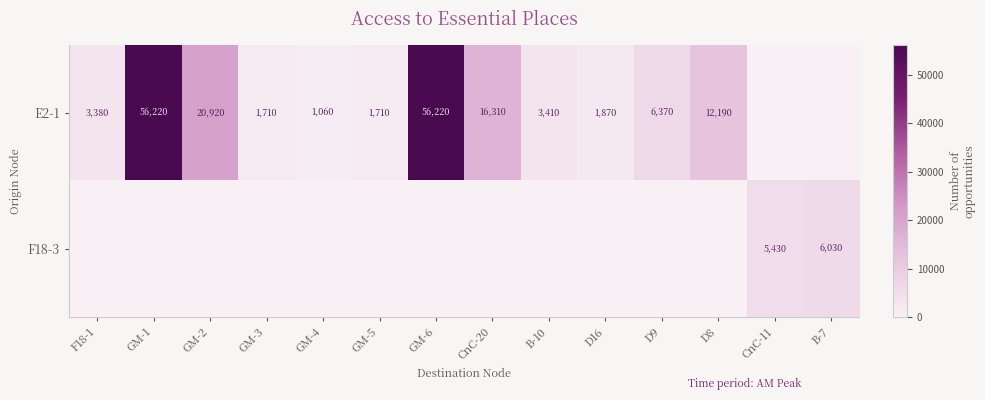

At which category does the chart reach its peak across all series?

GM-1